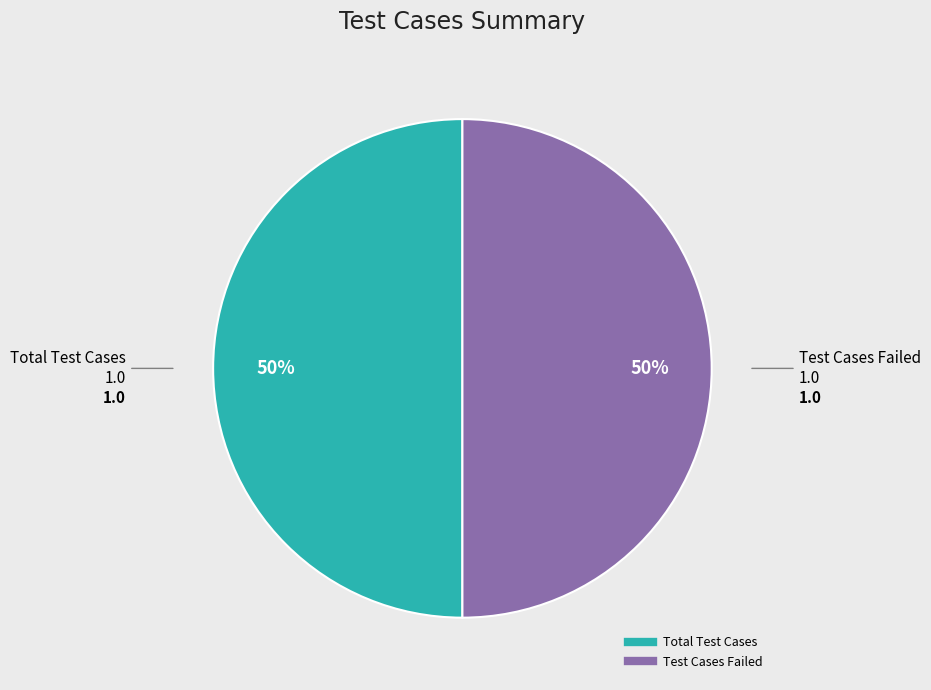

To the nearest percent, what is the average slice percentage?

50%